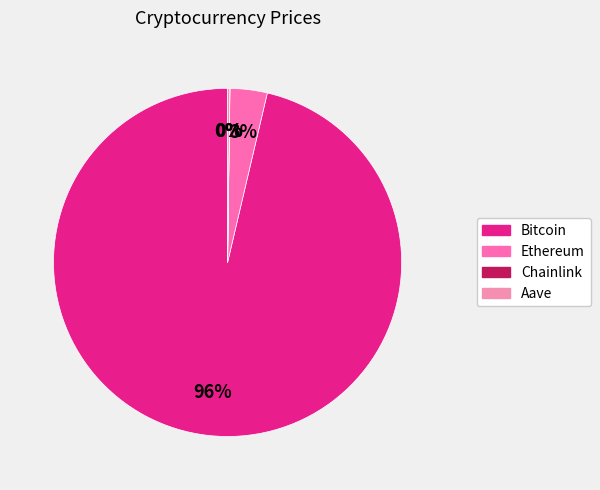

What percentage is the Bitcoin slice, to the nearest percent?

96%